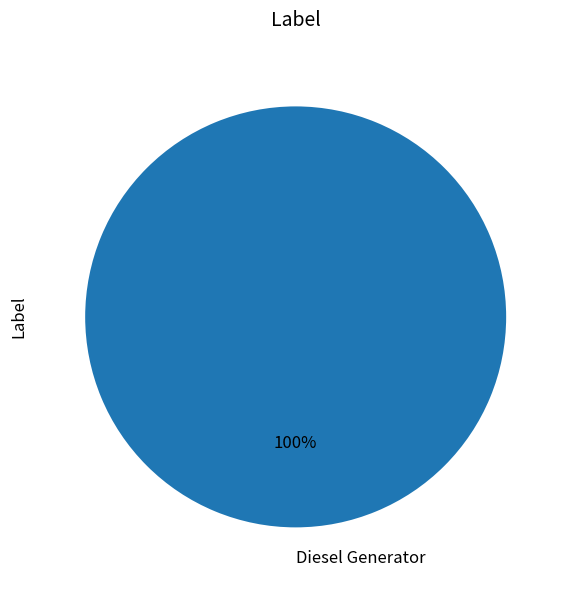

Does Diesel Generator represent more than half of the total?

Yes